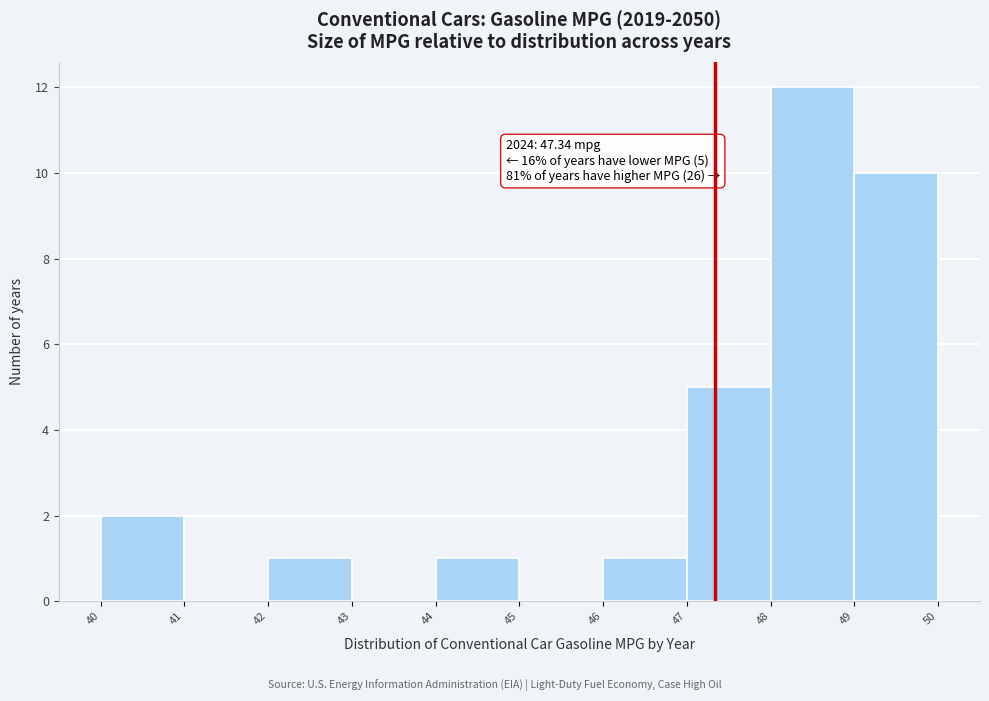

Which range on the x-axis has the tallest bar?

48 to 49